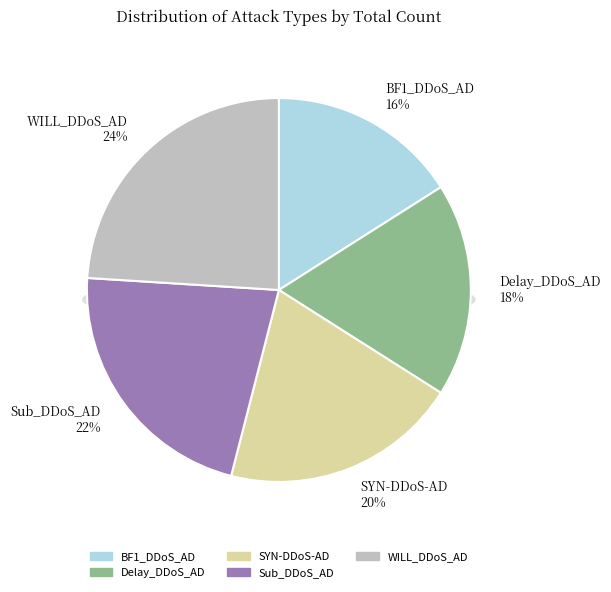

To the nearest percent, what is the difference between the WILL_DDoS_AD and BF1_DDoS_AD slice percentages?

8%